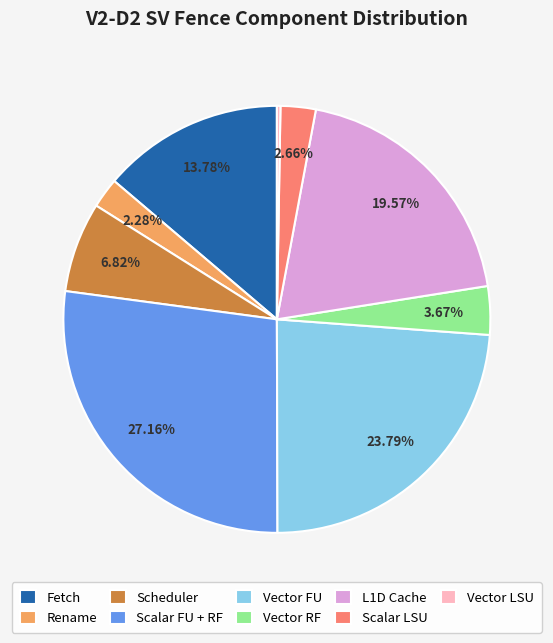

To the nearest percent, what portion does Vector FU represent?

24%